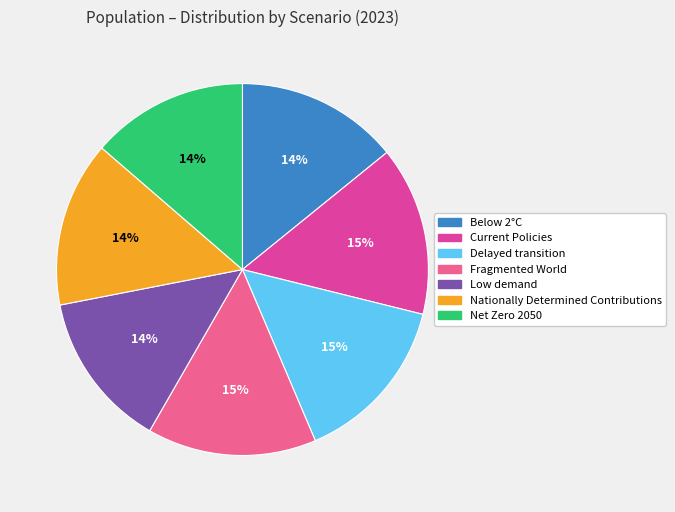

Which category has the biggest portion of the pie?

Fragmented World